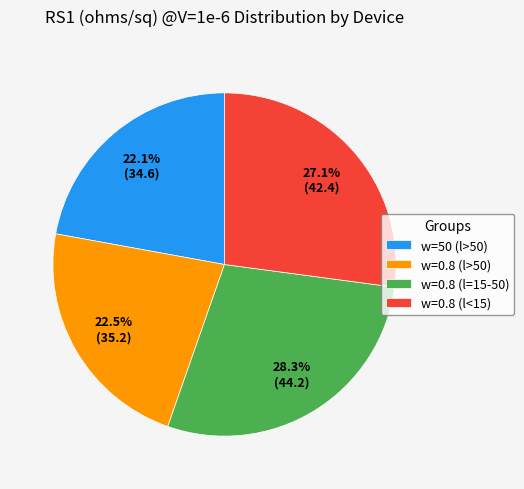

Is the sum of w=50 (l>50) and w=0.8 (l<15) greater than half?

No